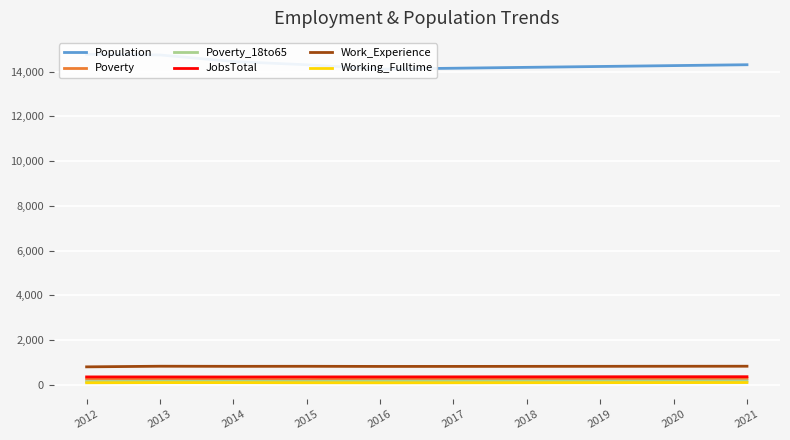

True or false: JobsTotal and Work_Experience cross at least once.

False